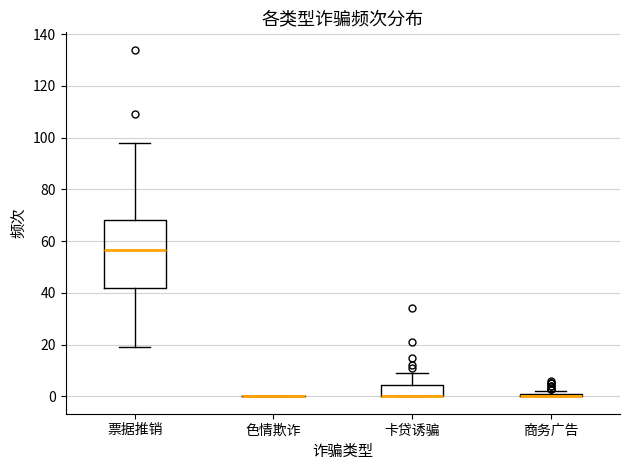

Where is the lower edge of the box for 商务广告 on the y-axis? The values are not printed on the chart, so give them approximately, as read against the axis.

0